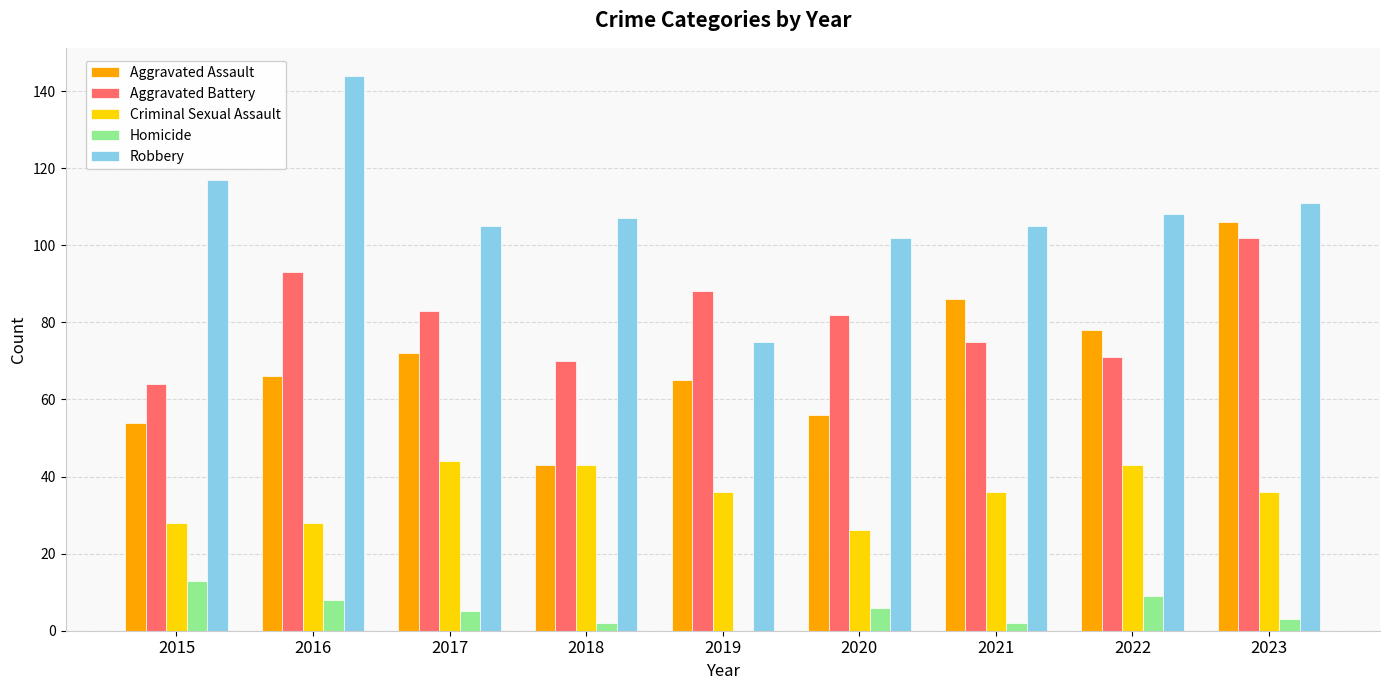

What is the sum of all Homicide values?

48